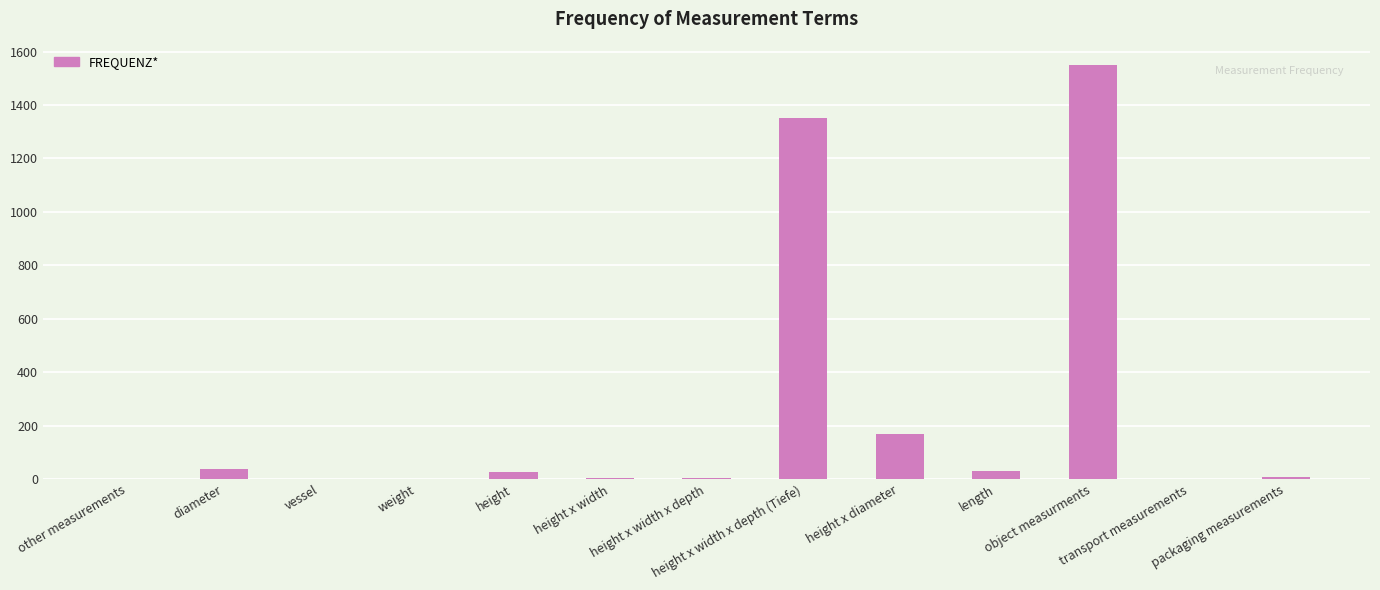

At which label is the value closest to 775?

height x width x depth (Tiefe)